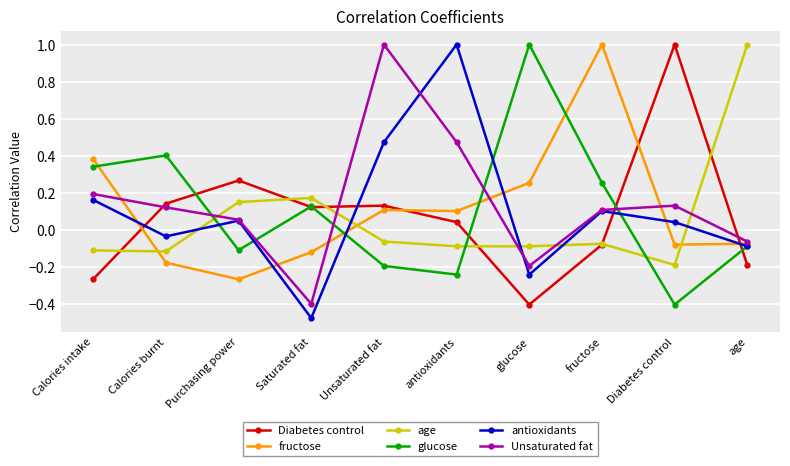

In Unsaturated fat, how many points are higher than both neighbors (excluding endpoints)?

2